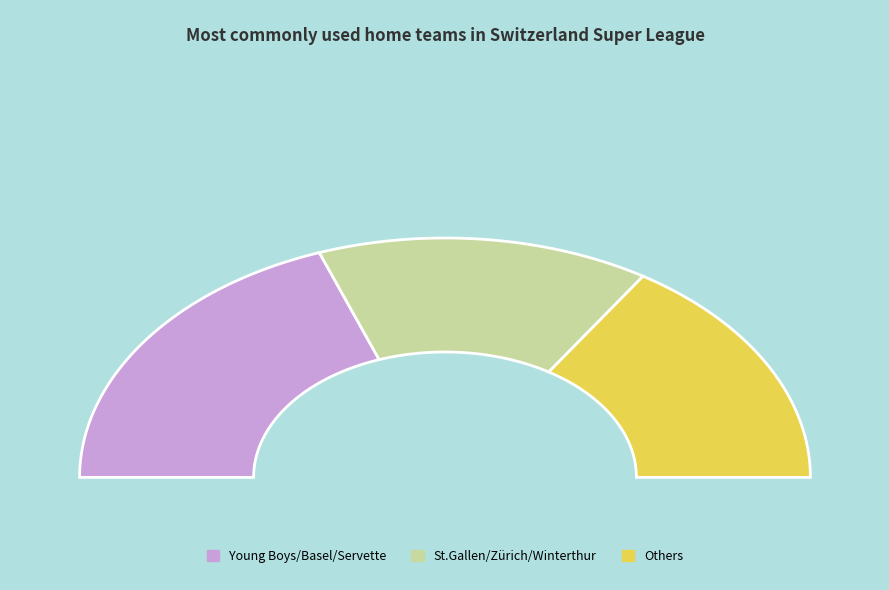

The Lugano slice represents 18% of the pie. True or false?

False